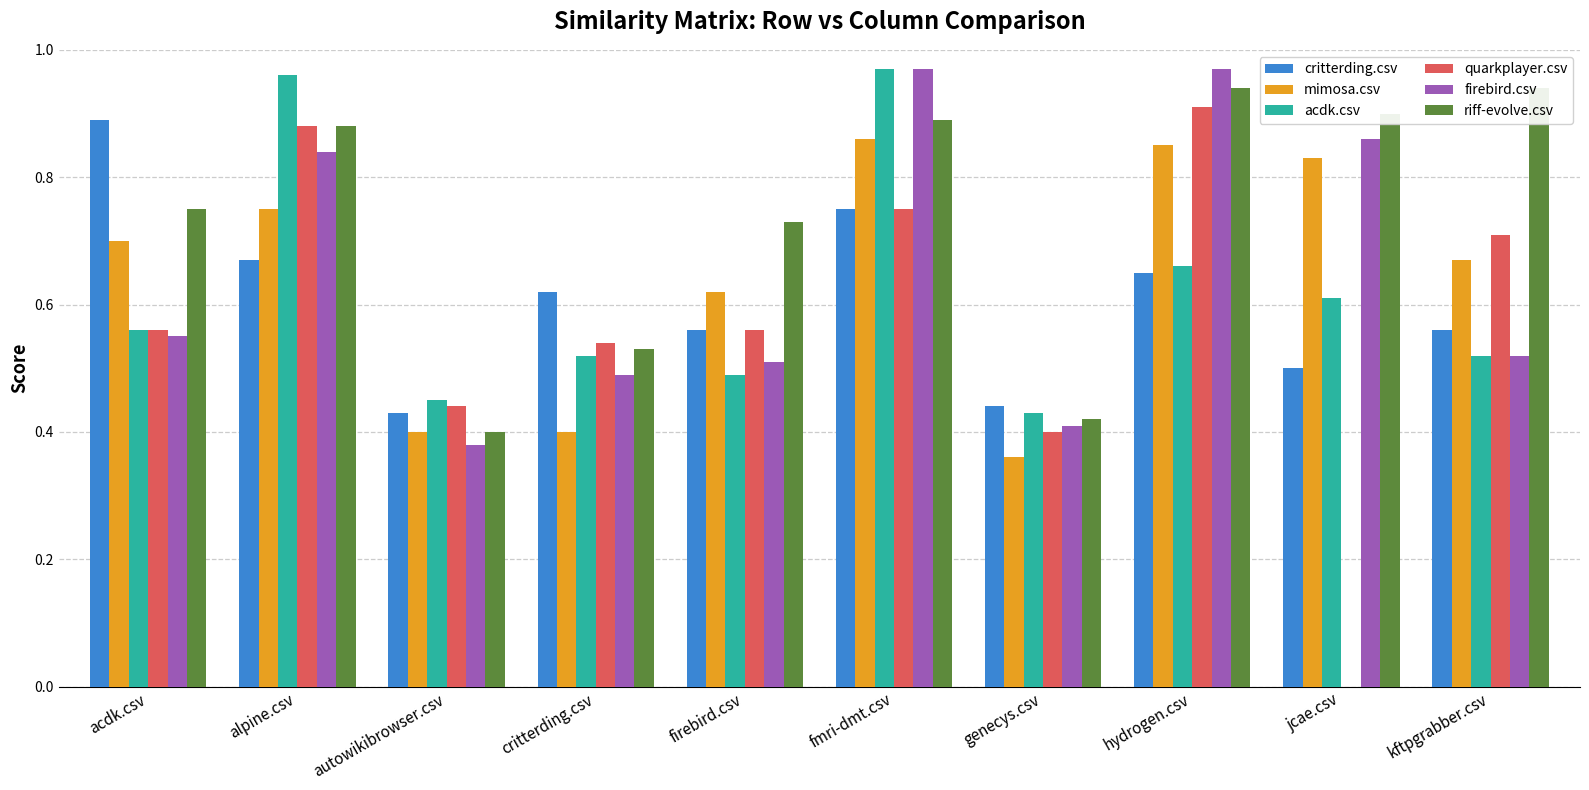

Rank the categories by acdk.csv value from lowest to highest.

genecys.csv, autowikibrowser.csv, firebird.csv, critterding.csv, kftpgrabber.csv, acdk.csv, jcae.csv, hydrogen.csv, alpine.csv, fmri-dmt.csv